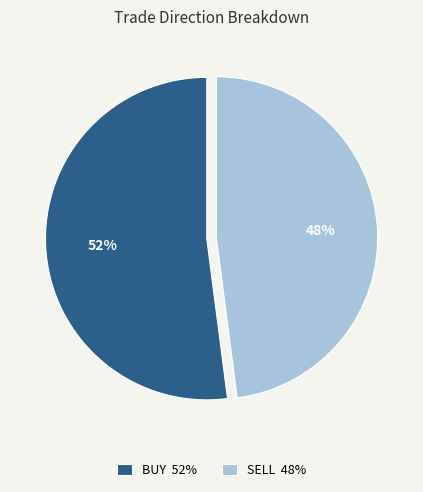

What is the largest slice in the pie chart?

BUY